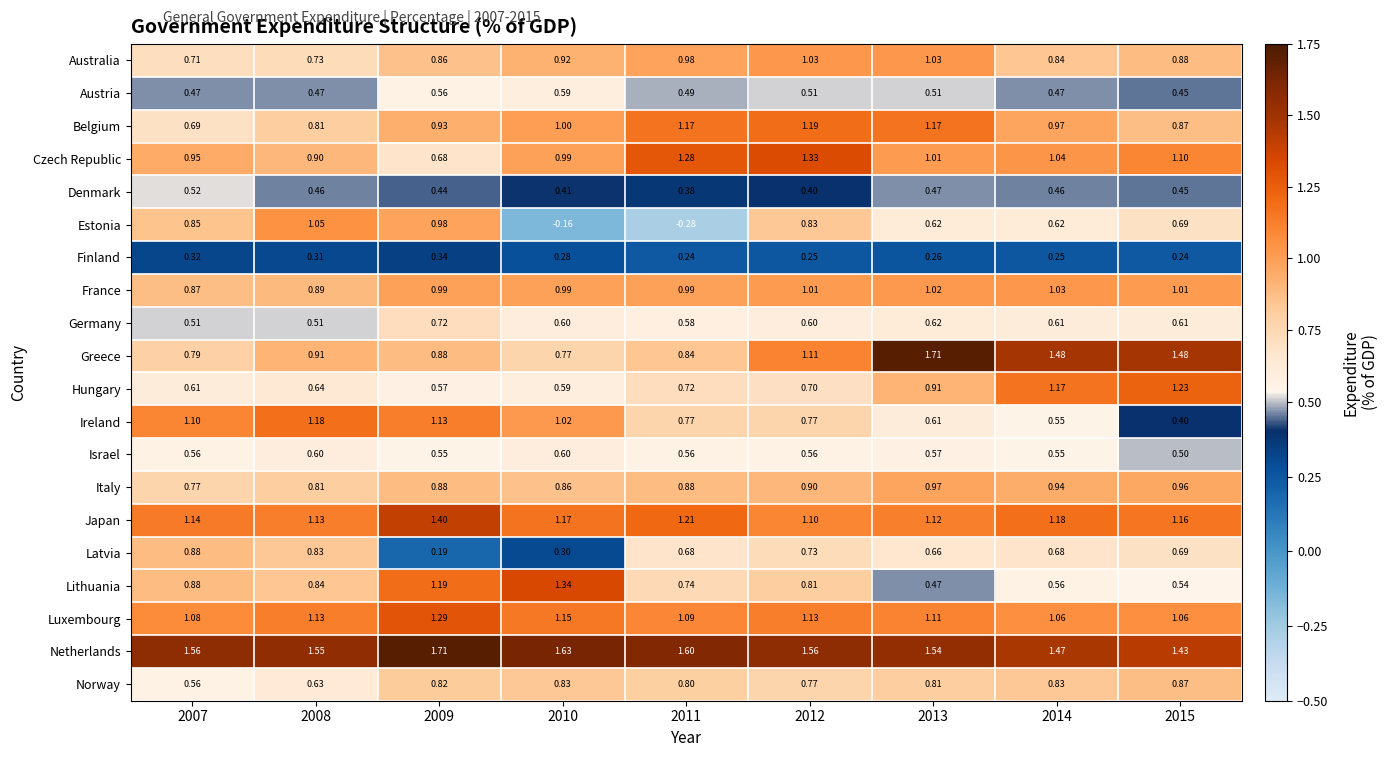

Is the value of Latvia at 2009 greater than the value of Italy at 2009?

No